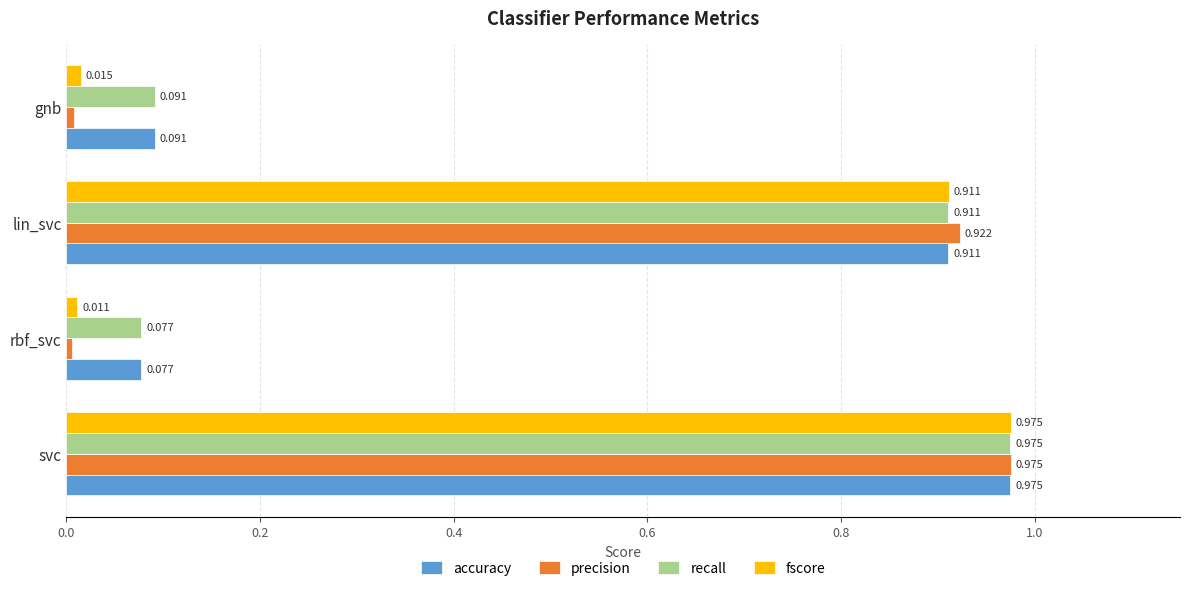

How many categories are shown in the chart?

4